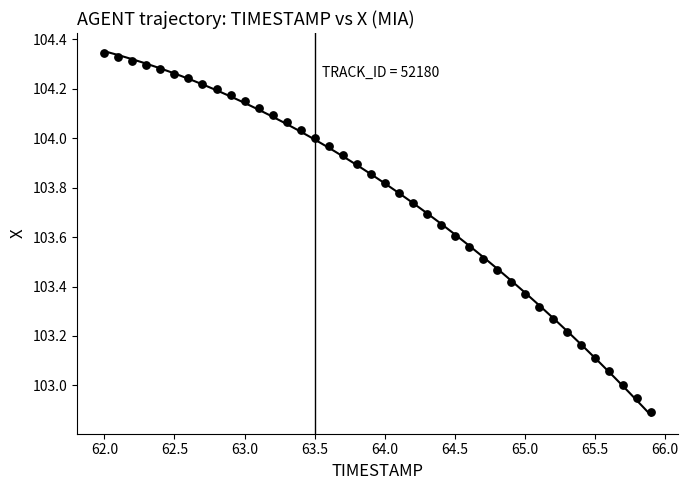

What is the range of X values (max minus min)?

3.9